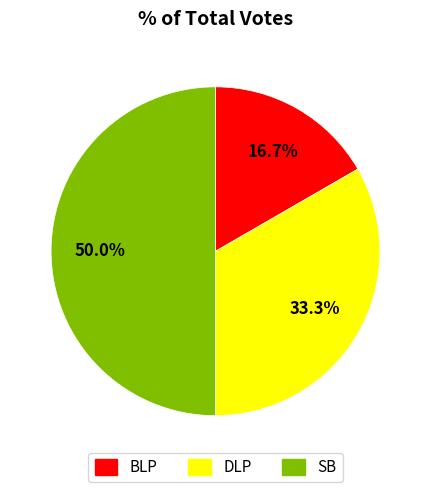

Count the number of slices in the pie.

3